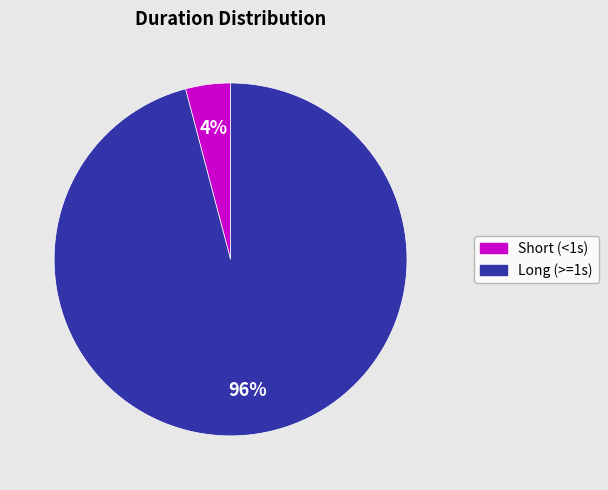

To the nearest percent, what is the average slice percentage?

50%